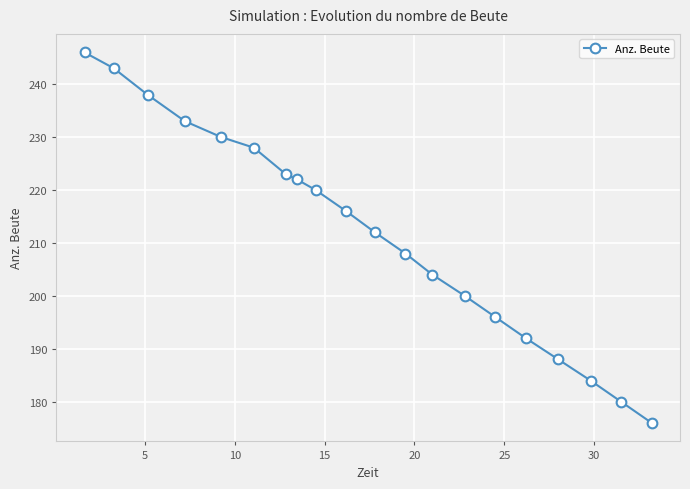

True or false: there are more than 1 points higher than both neighbors.

False